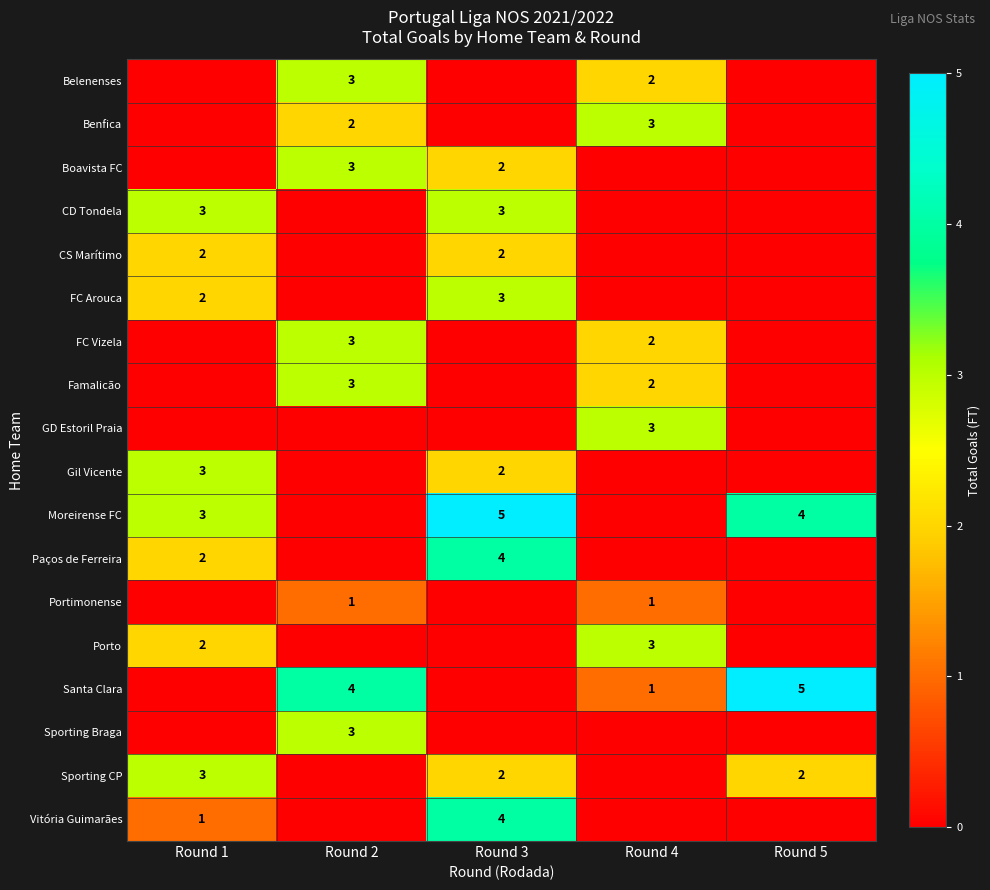

Reading left to right, transcribe all the data shown in this chart.

row_0: 0	3	0	2	0
row_1: 0	2	0	3	0
row_2: 0	3	2	0	0
row_3: 3	0	3	0	0
row_4: 2	0	2	0	0
row_5: 2	0	3	0	0
row_6: 0	3	0	2	0
row_7: 0	3	0	2	0
row_8: 0	0	0	3	0
row_9: 3	0	2	0	0
row_10: 3	0	5	0	4
row_11: 2	0	4	0	0
row_12: 0	1	0	1	0
row_13: 2	0	0	3	0
row_14: 0	4	0	1	5
row_15: 0	3	0	0	0
row_16: 3	0	2	0	2
row_17: 1	0	4	0	0